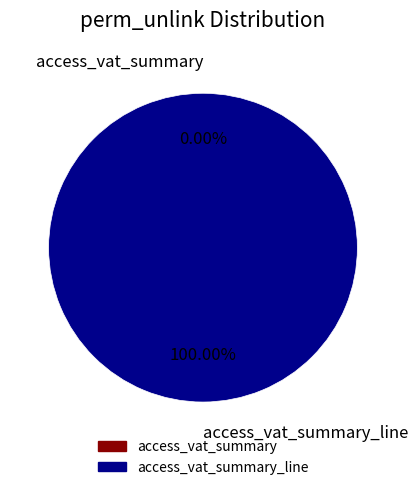

Does access_vat_summary account for over 50% of the chart?

No